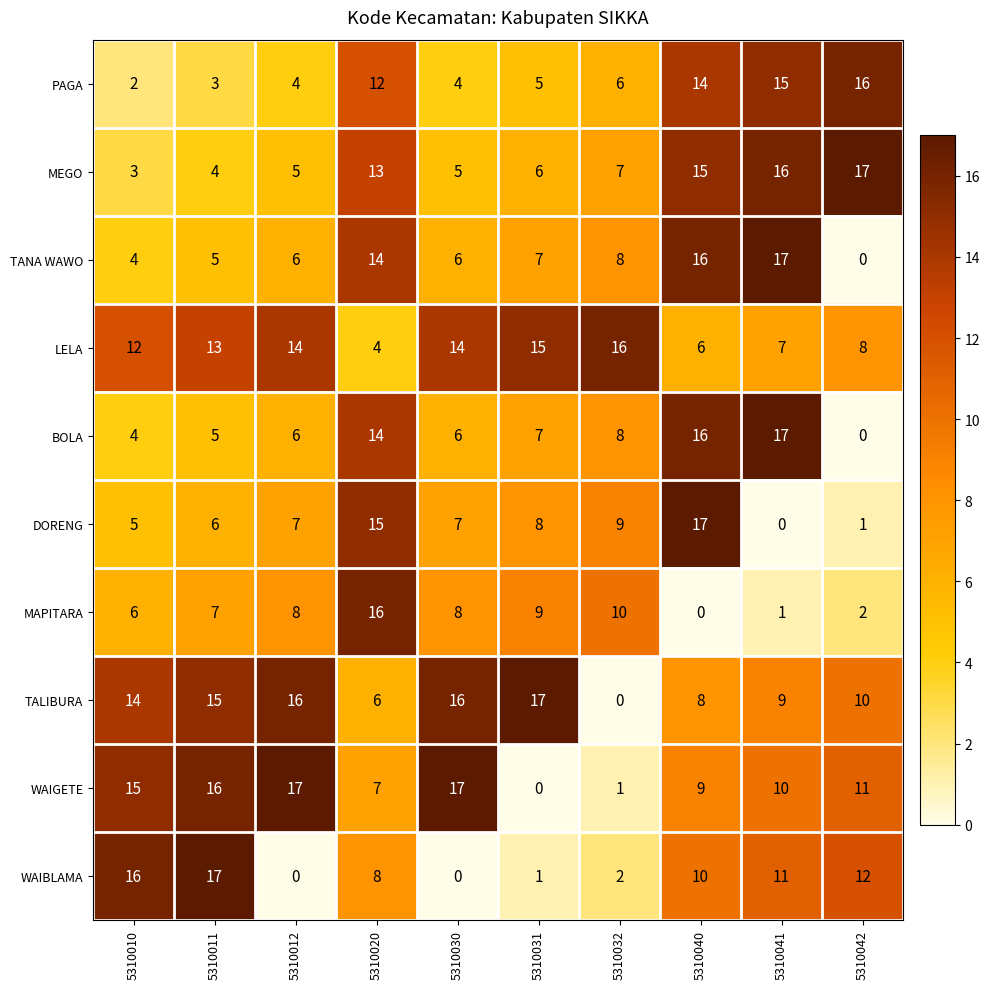

What is the difference between the WAIGETE values at 5310040 and 5310032?

8